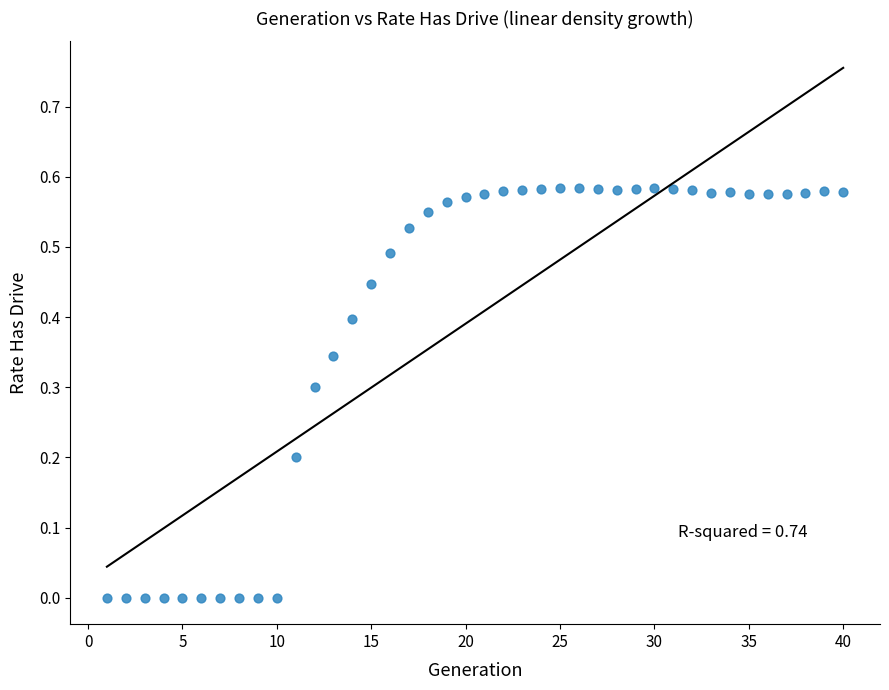

What is the range of X values (max minus min)?

39.0